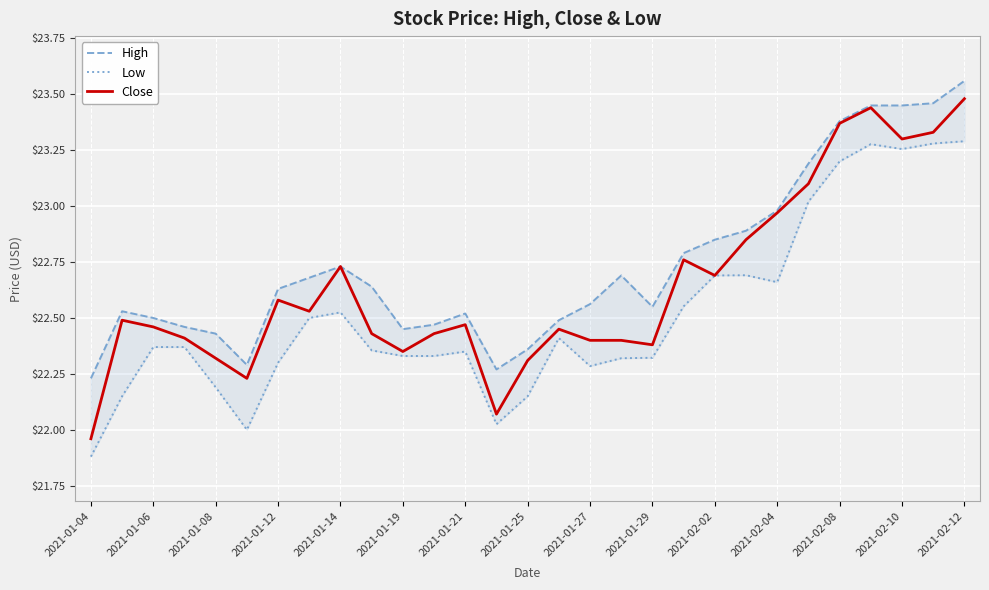

At which label does High reach its minimum?

2021-01-04